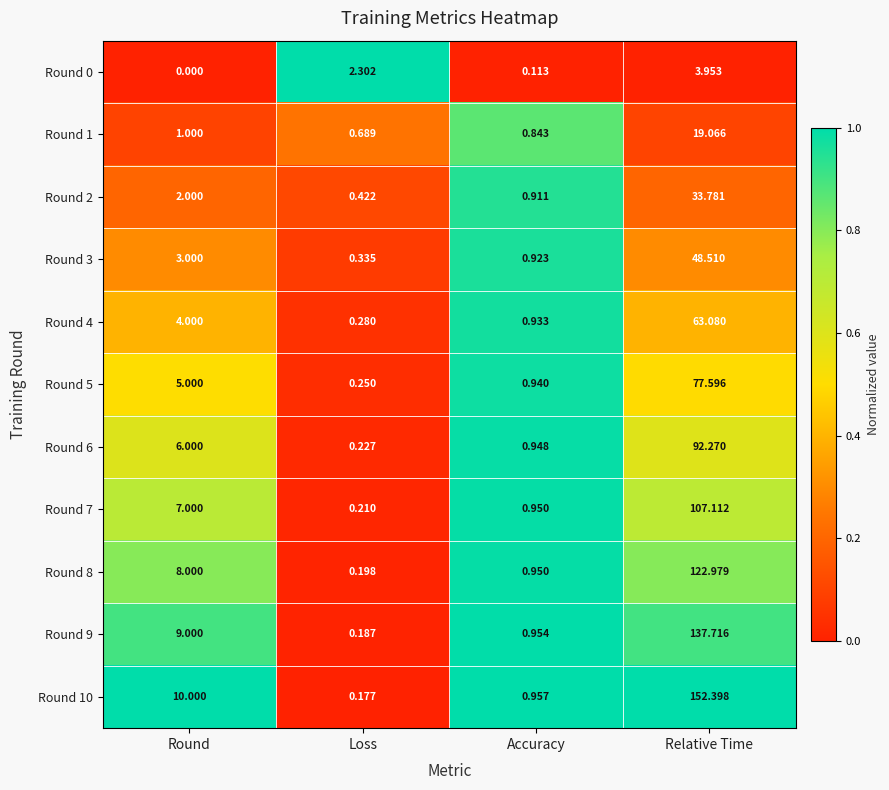

Which category has the highest value across all series?

Relative Time